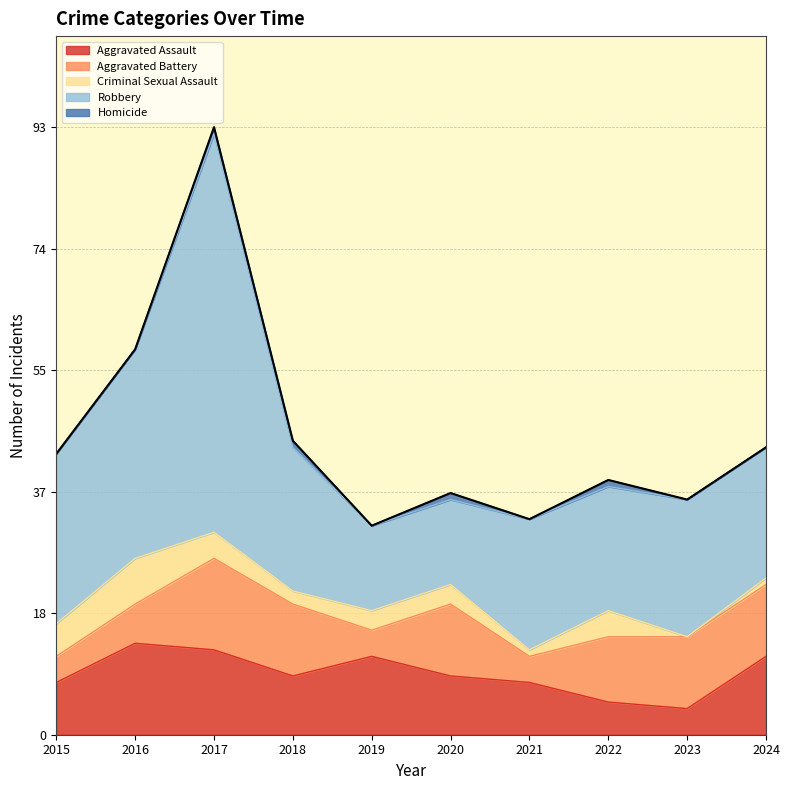

At which label does Homicide reach its minimum?

2015